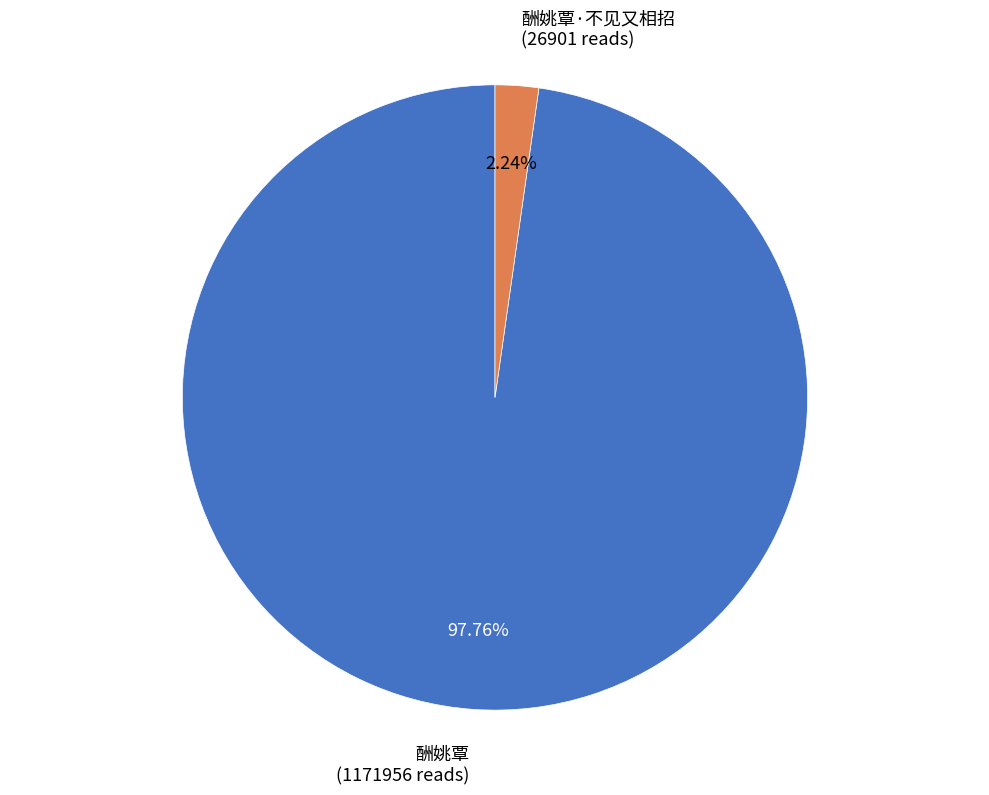

Rank the categories by value from lowest to highest.

酬姚覃·不见又相招 (26901 reads), 酬姚覃 (1171956 reads)